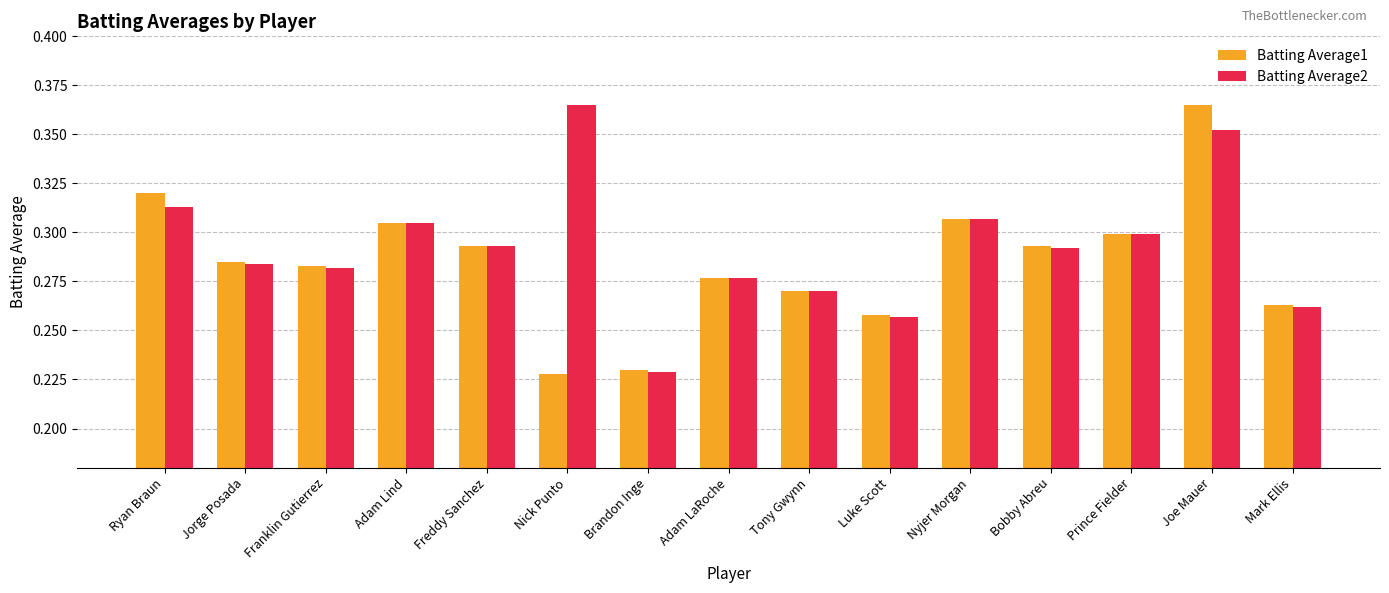

List the series in order of their overall mean, highest first.

Batting Average2, Batting Average1